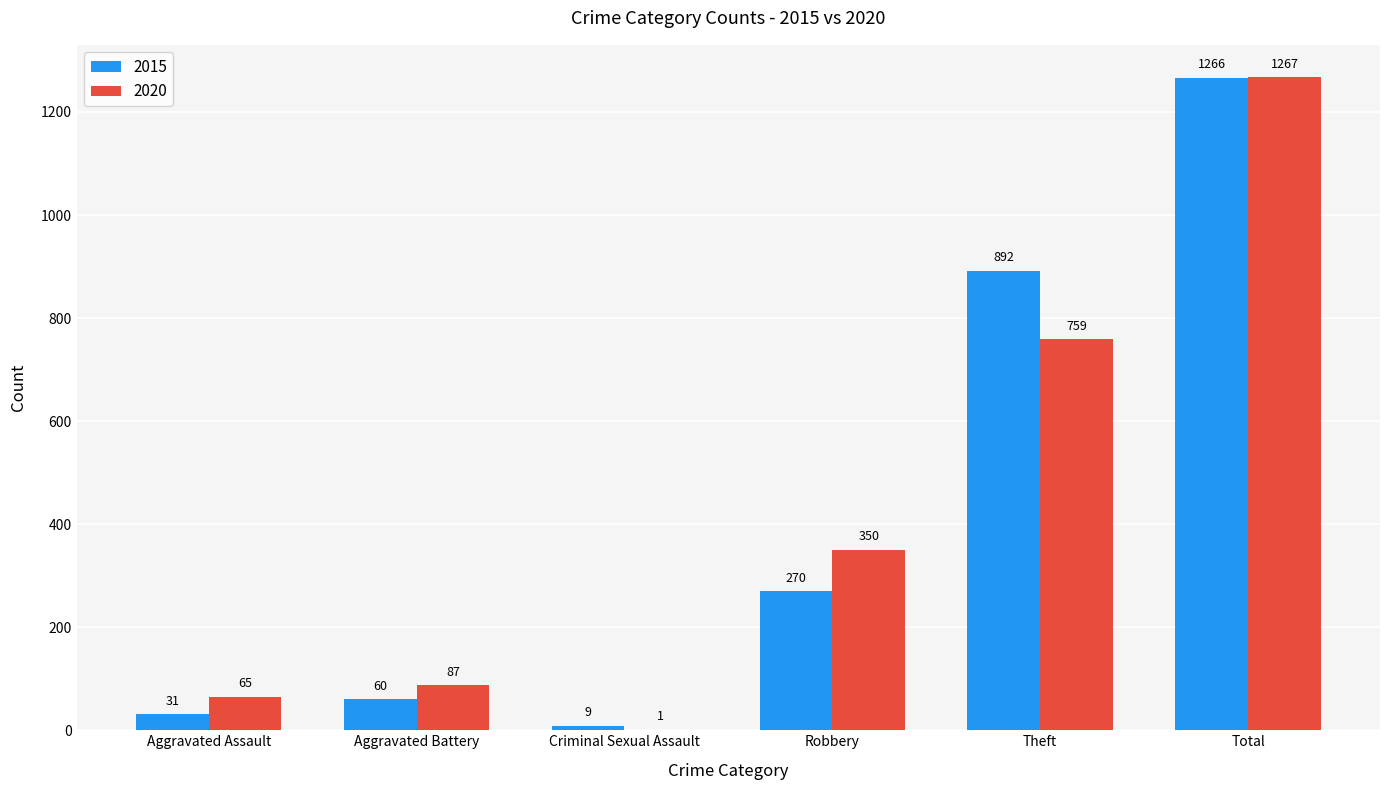

What is the total value across all series at Aggravated Battery?

147